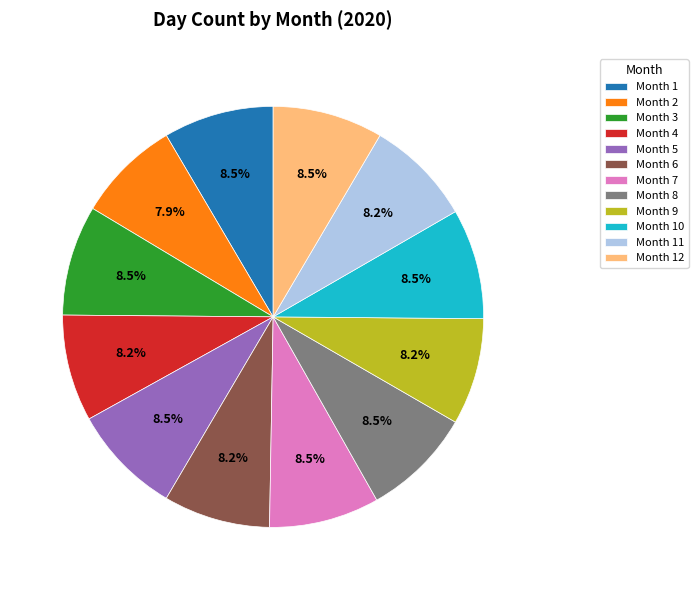

Does Month 1 account for over 50% of the chart?

No